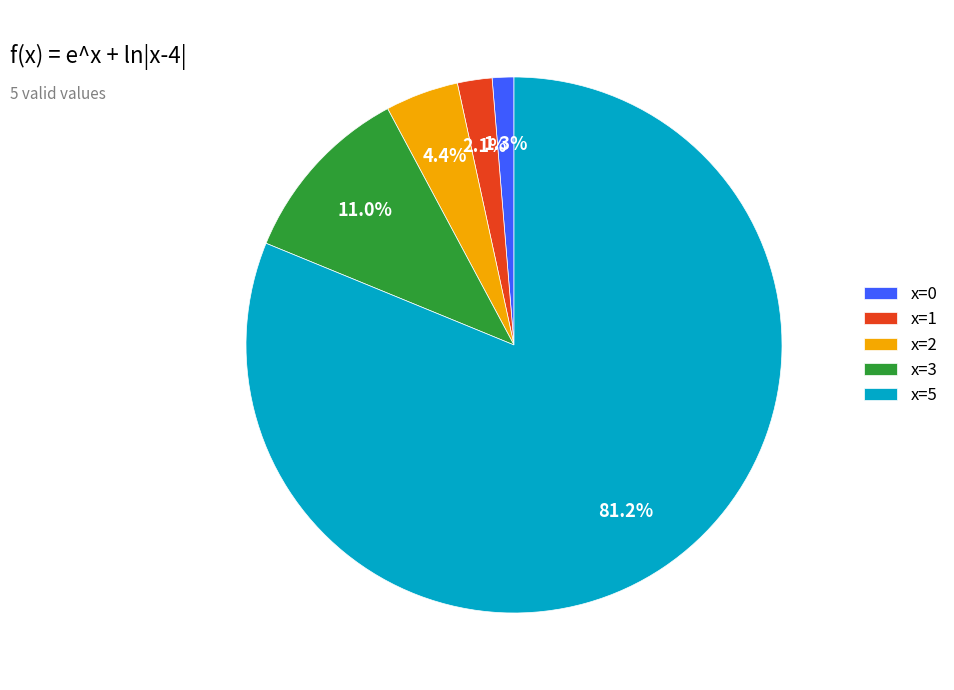

What is the total percentage of x=1 and x=5?

83.3%